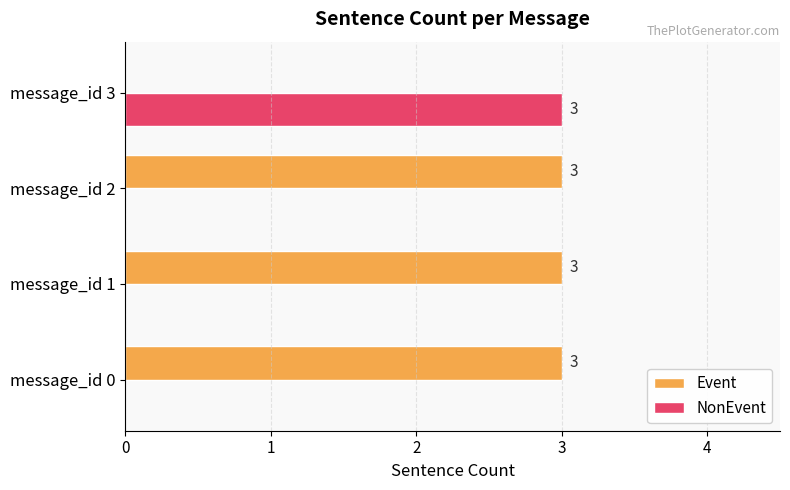

True or false: NonEvent has a value of 1 at message_id 1.

False